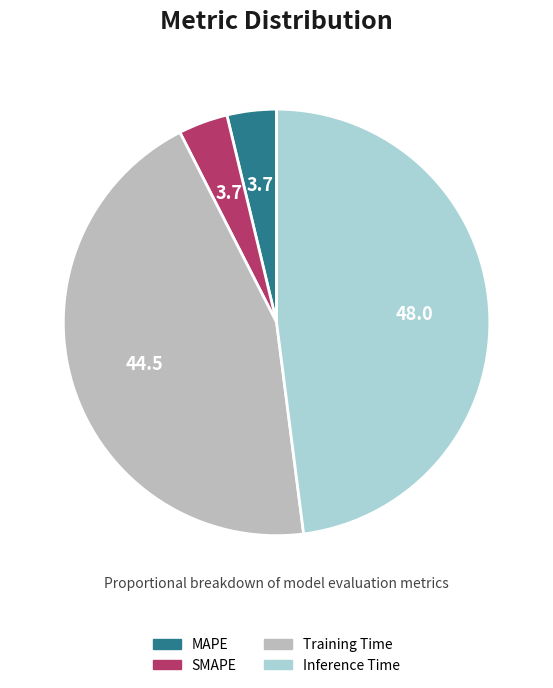

Is the sum of MAPE and Training Time greater than half?

No